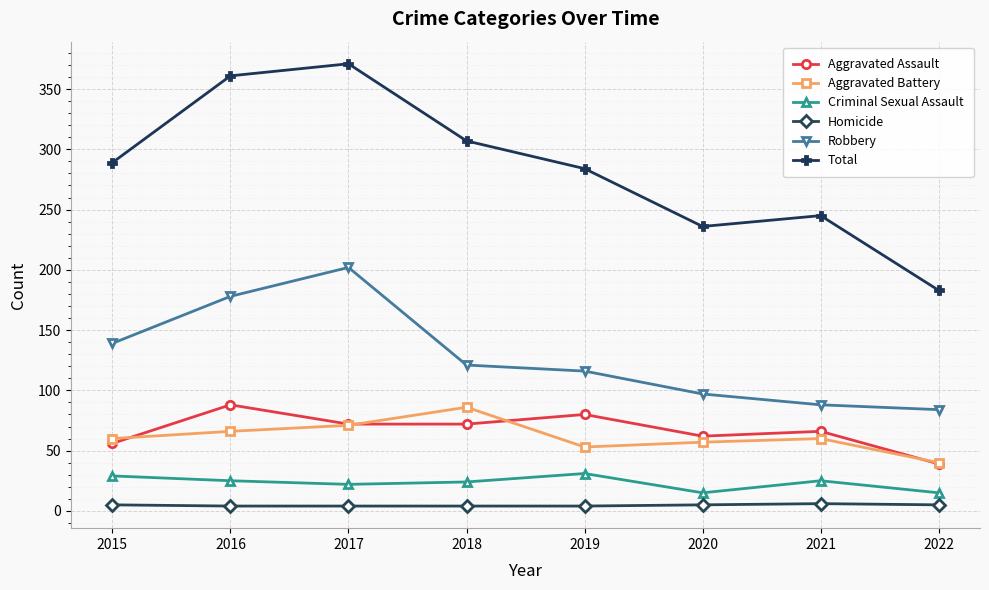

How many interior local valleys does the Aggravated Battery series have?

1